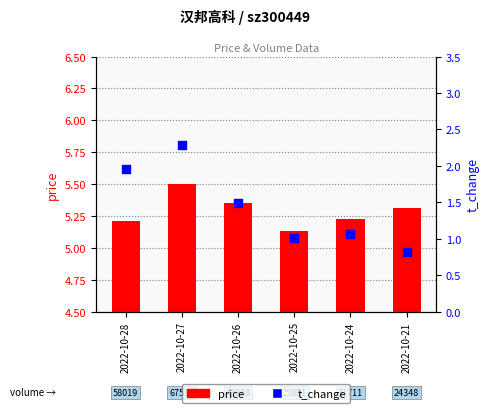

Which series reaches the maximum Y coordinate?

price